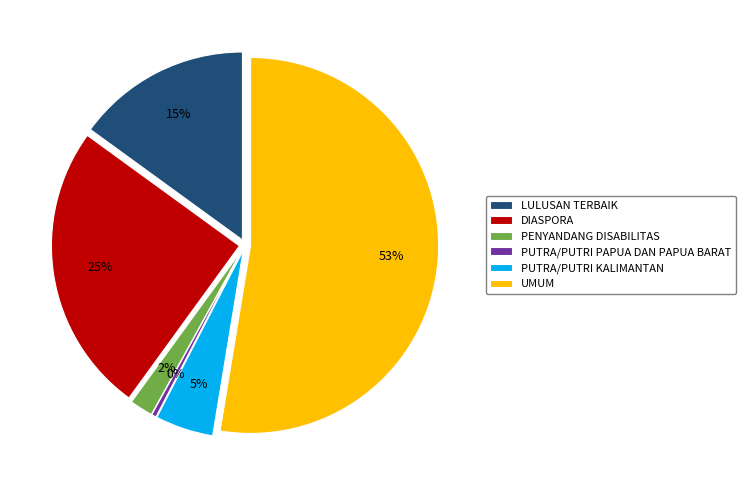

Between LULUSAN TERBAIK and PUTRA/PUTRI PAPUA DAN PAPUA BARAT, which is larger?

LULUSAN TERBAIK